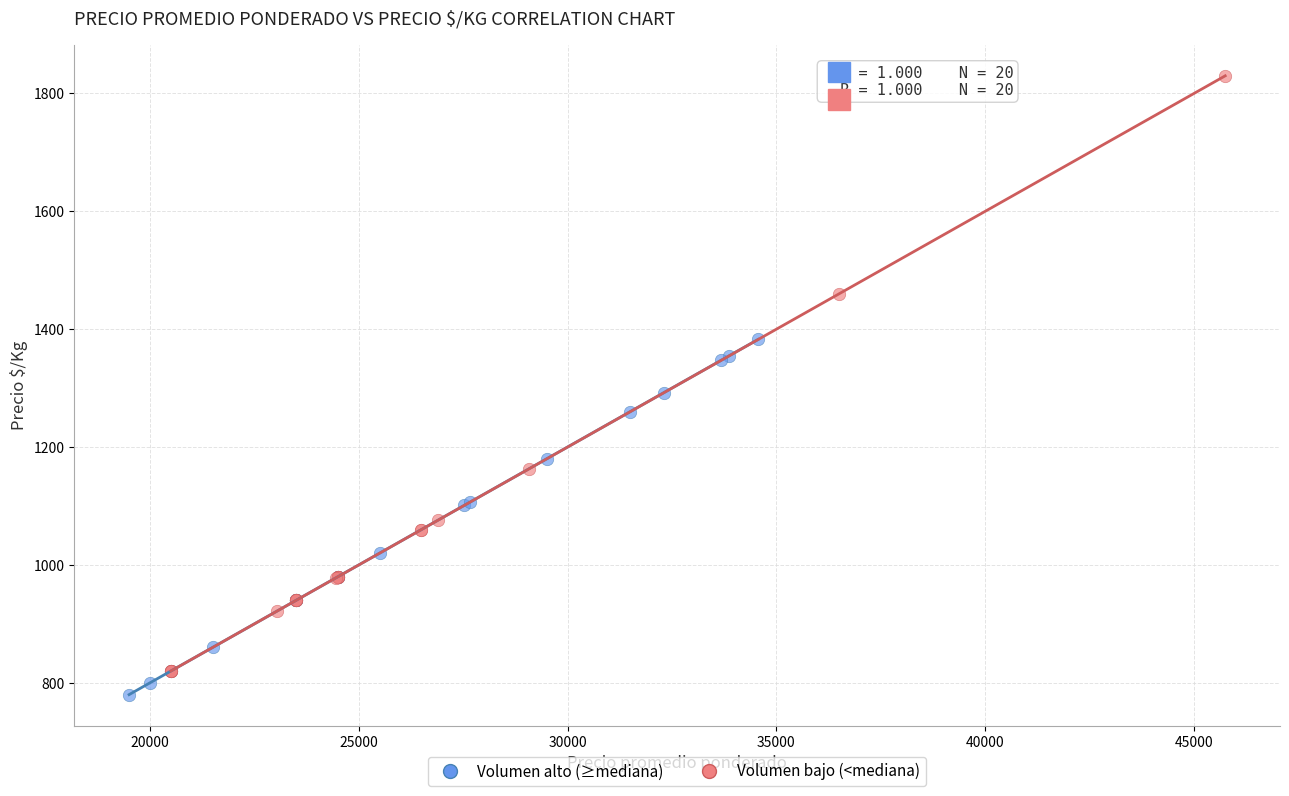

Which series reaches the maximum Y coordinate?

Volumen bajo (<mediana)